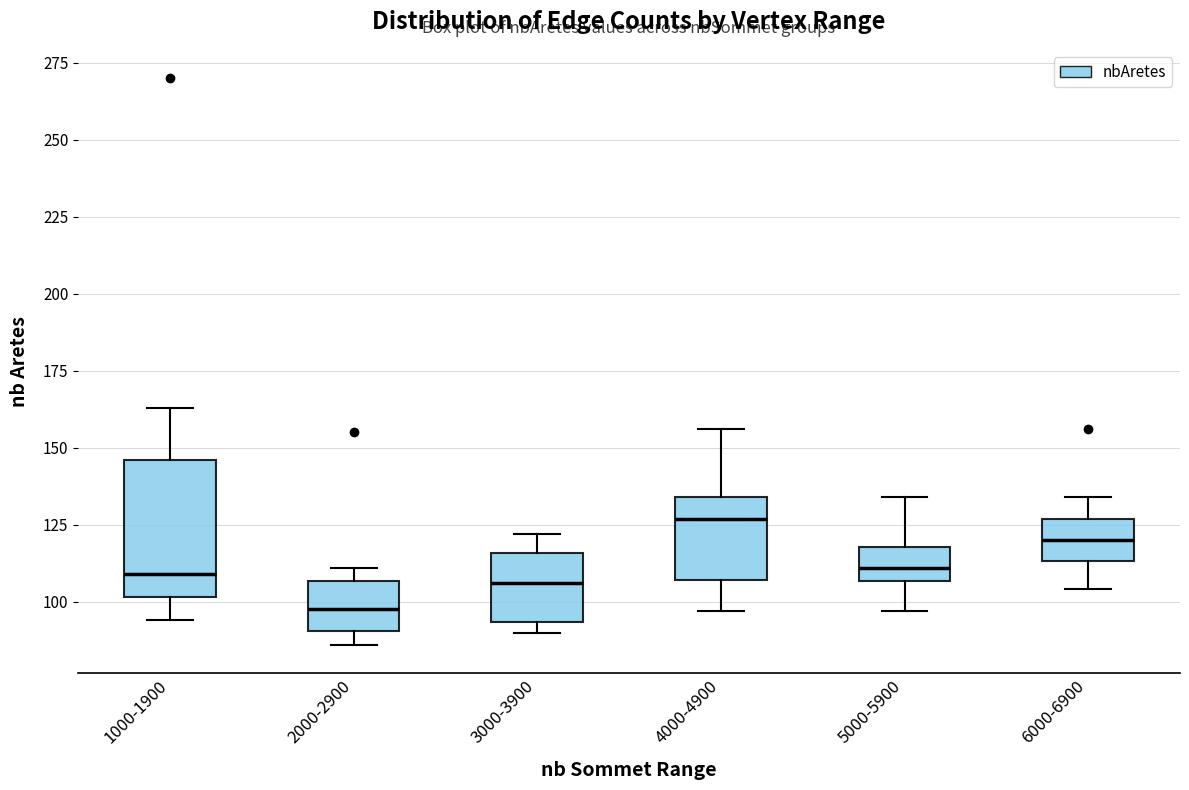

Reading left to right, transcribe this box plot: for each box, give where its median line is, the range the box spans, and where its two whiskers end, as read against the y-axis. The values are not printed on the chart, so give them approximately, as read against the axis.

1000-1900: median 110, box 100 to 145, whiskers 95 to 165
2000-2900: median 100, box 90 to 105, whiskers 85 to 110
3000-3900: median 105, box 95 to 115, whiskers 90 to 120
4000-4900: median 125, box 105 to 135, whiskers 95 to 155
5000-5900: median 110, box 105 to 120, whiskers 95 to 135
6000-6900: median 120, box 115 to 125, whiskers 105 to 135